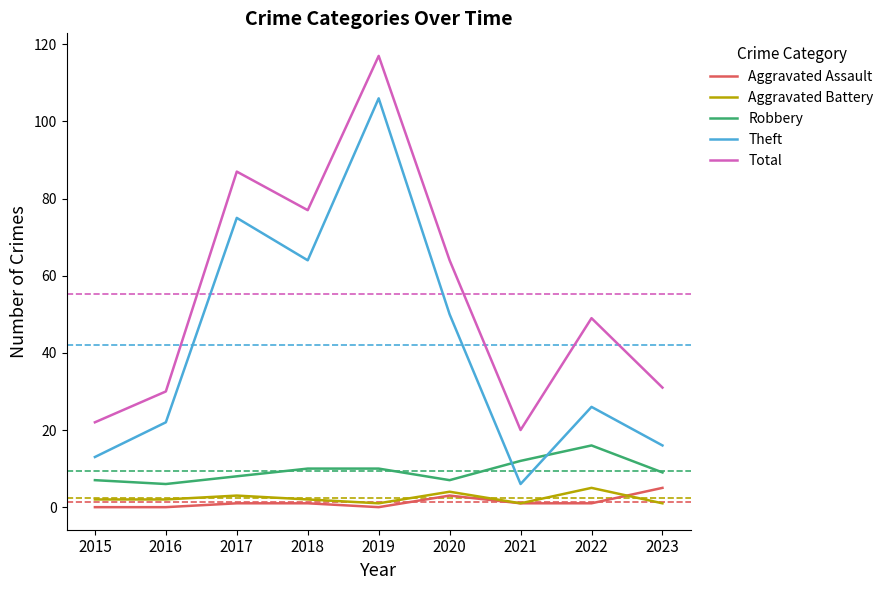

Which series has the largest range (max minus min)?

Theft